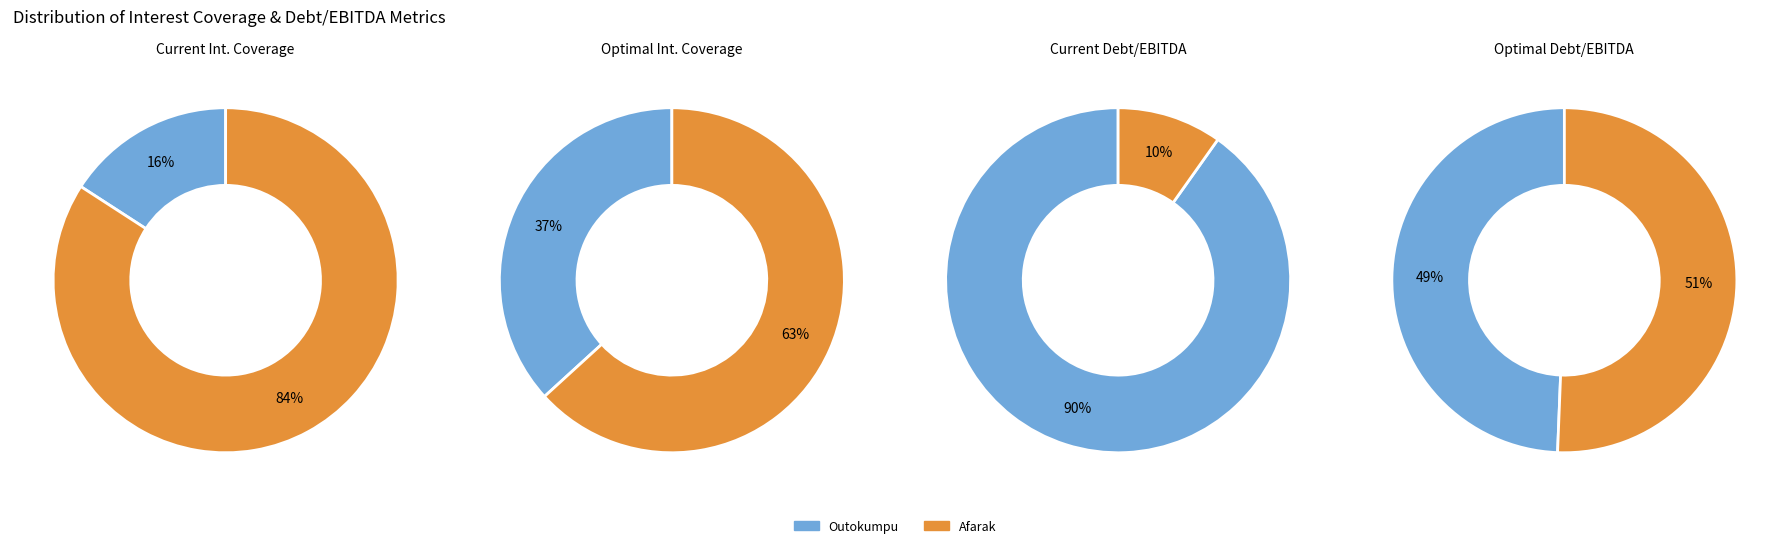

Rank the categories by value from lowest to highest.

Outokumpu Oyj (HLSE:OUT1V), Afarak Group SE (HLSE:AFAGR)